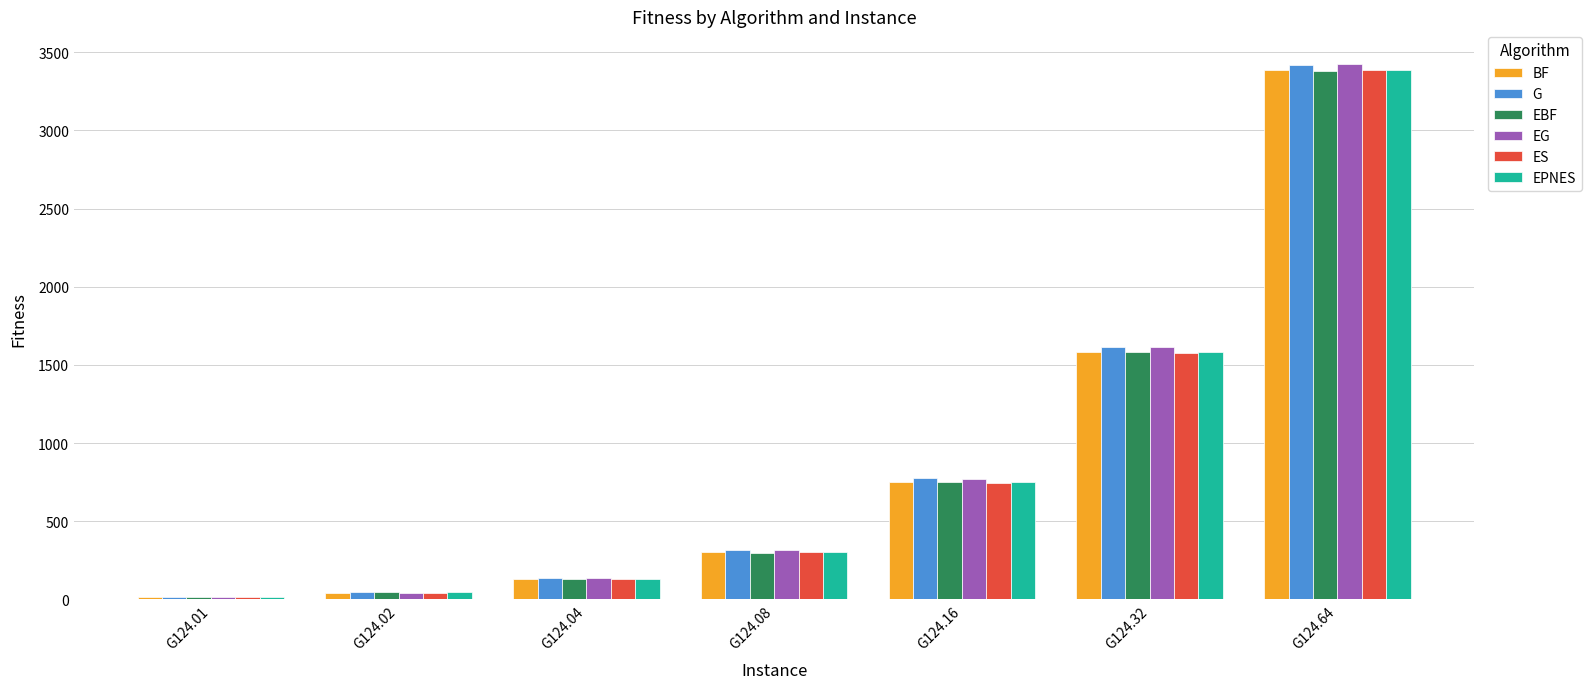

What is the minimum value shown in the chart?

12.5